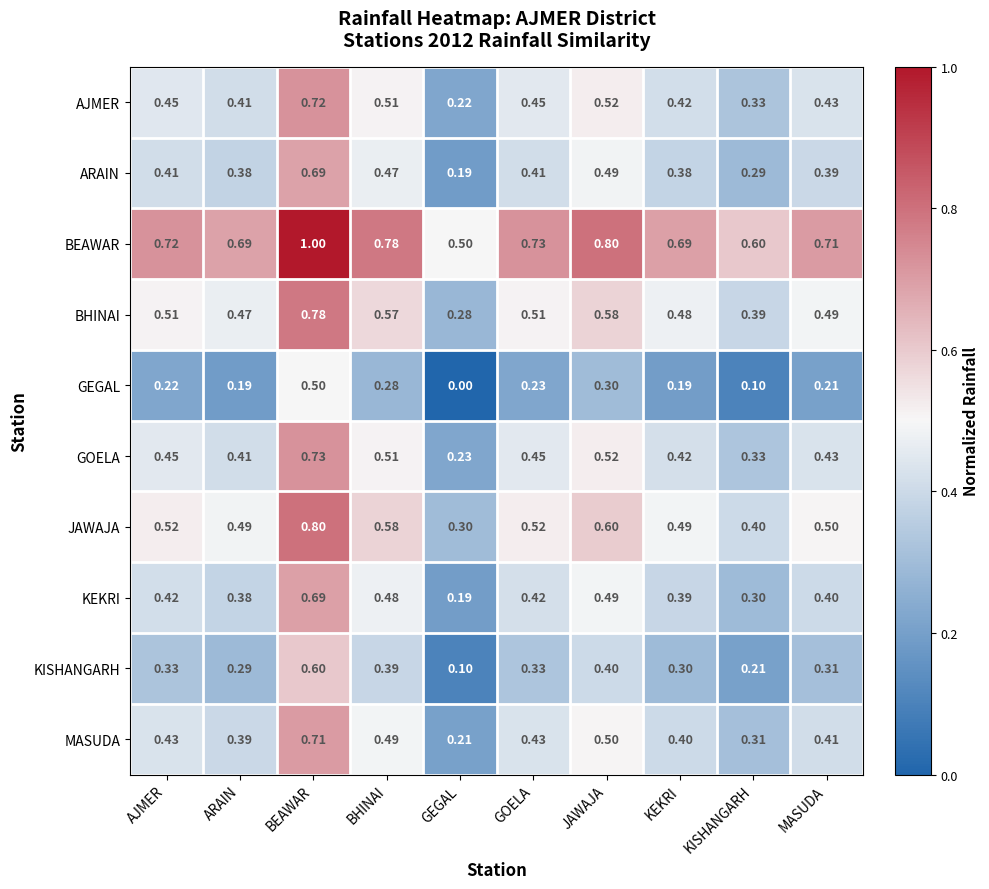

Is the value of GOELA at BEAWAR greater than the value of AJMER at JAWAJA?

Yes